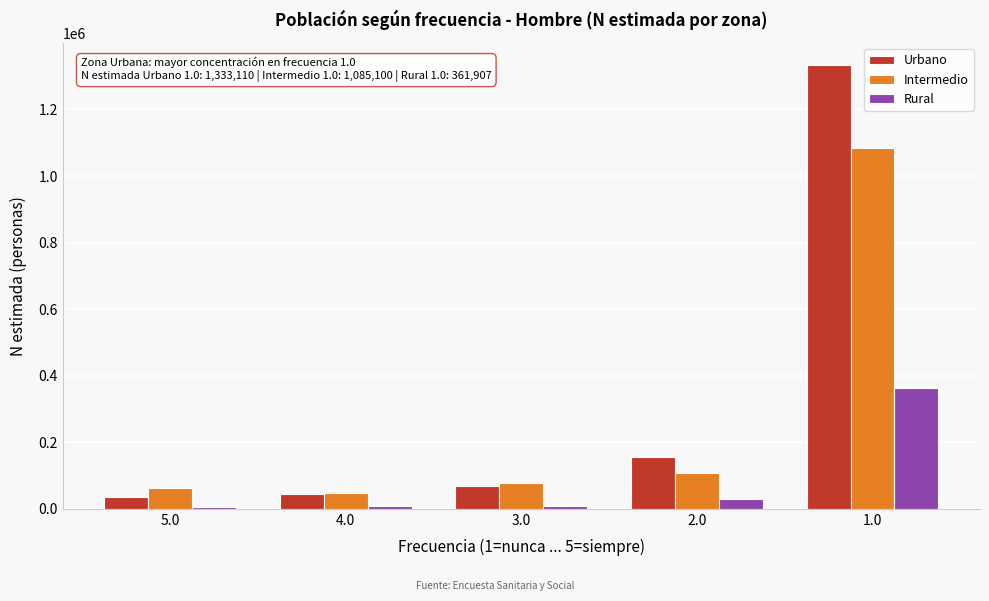

What is the difference between the maximum and minimum values in the Rural series?

355457